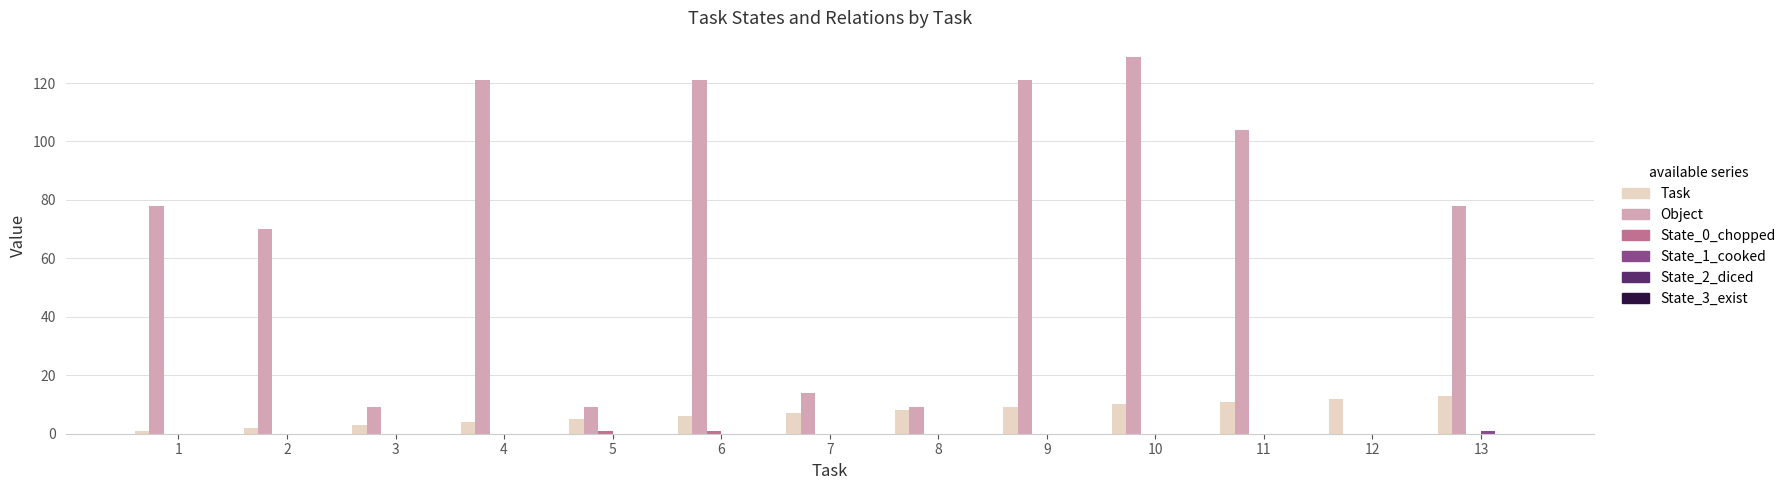

How many groups of bars are there?

13